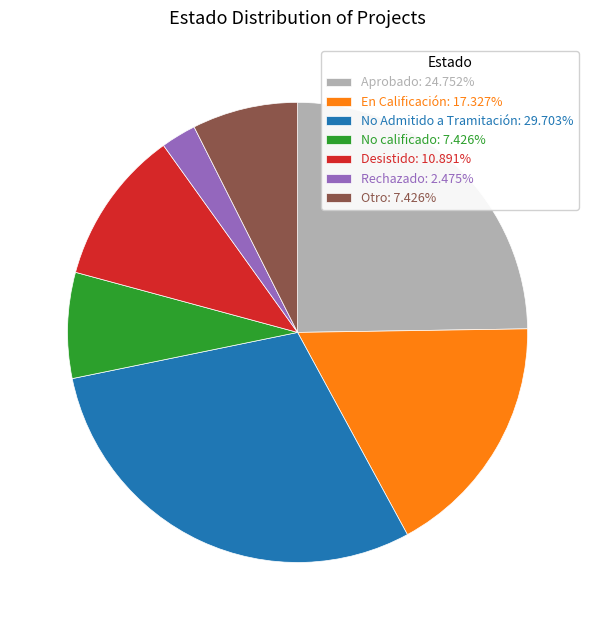

Do En Calificación: 17.327% and Desistido: 10.891% together represent more than half of the pie?

No